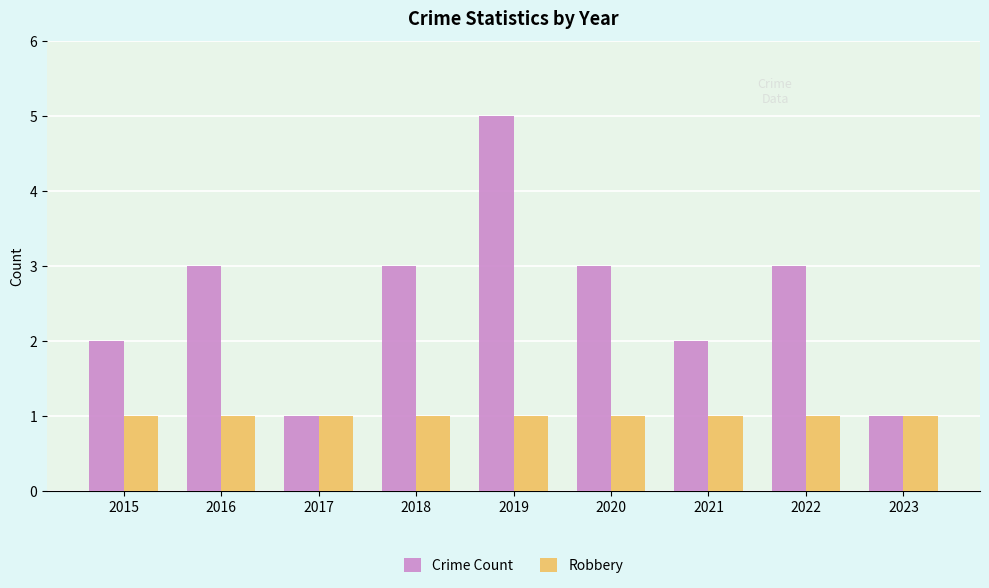

What is the minimum value shown in the chart?

1